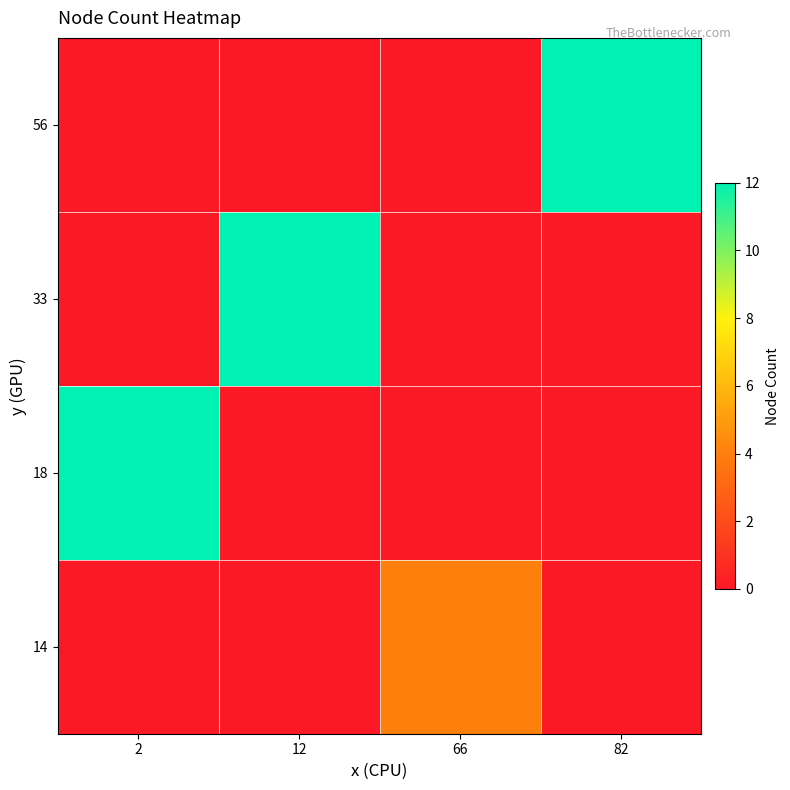

At which category is the sum across all series the highest?

2